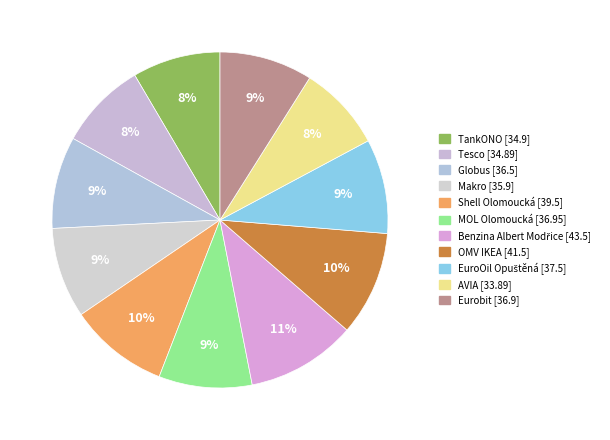

Count the number of slices in the pie.

11